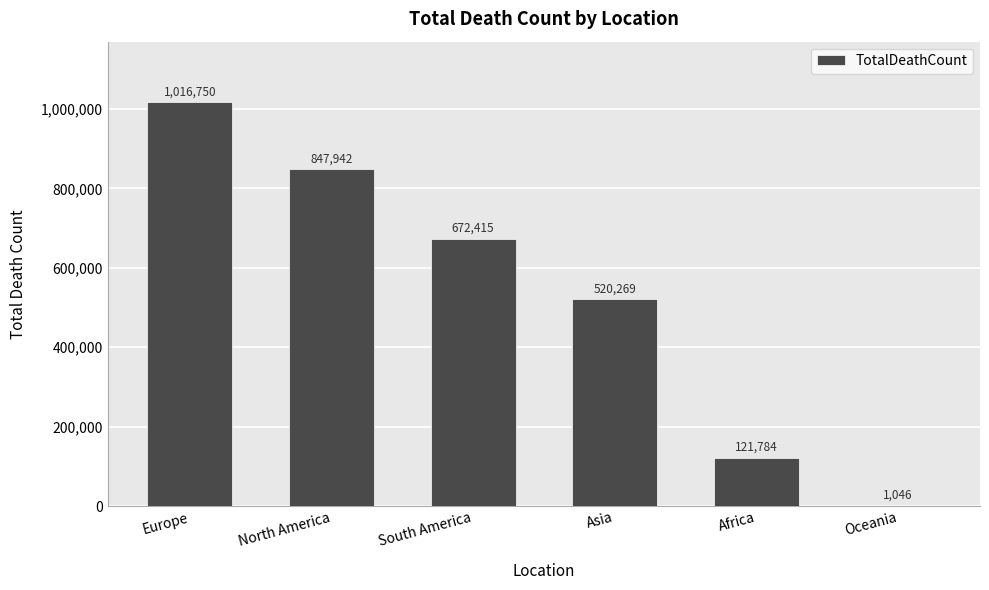

How many distinct data groups are displayed?

1